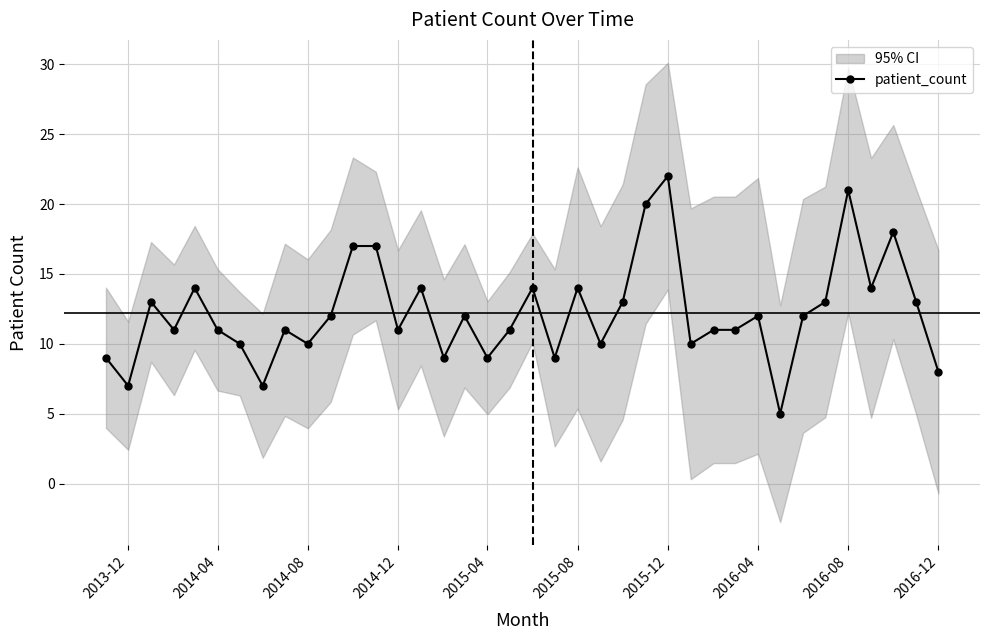

True or false: patient_count has a value of 10 at 2015-08.

False